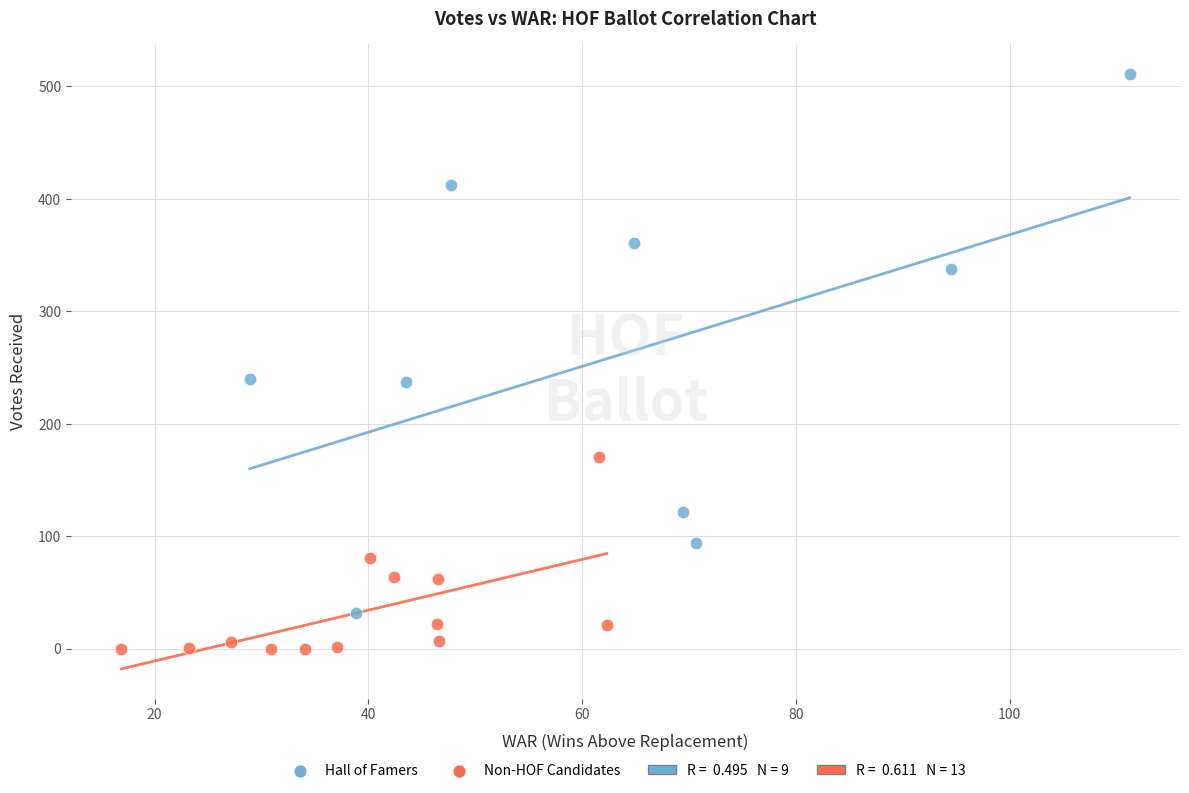

Which series has the largest Y range (max minus min)?

Hall of Famers